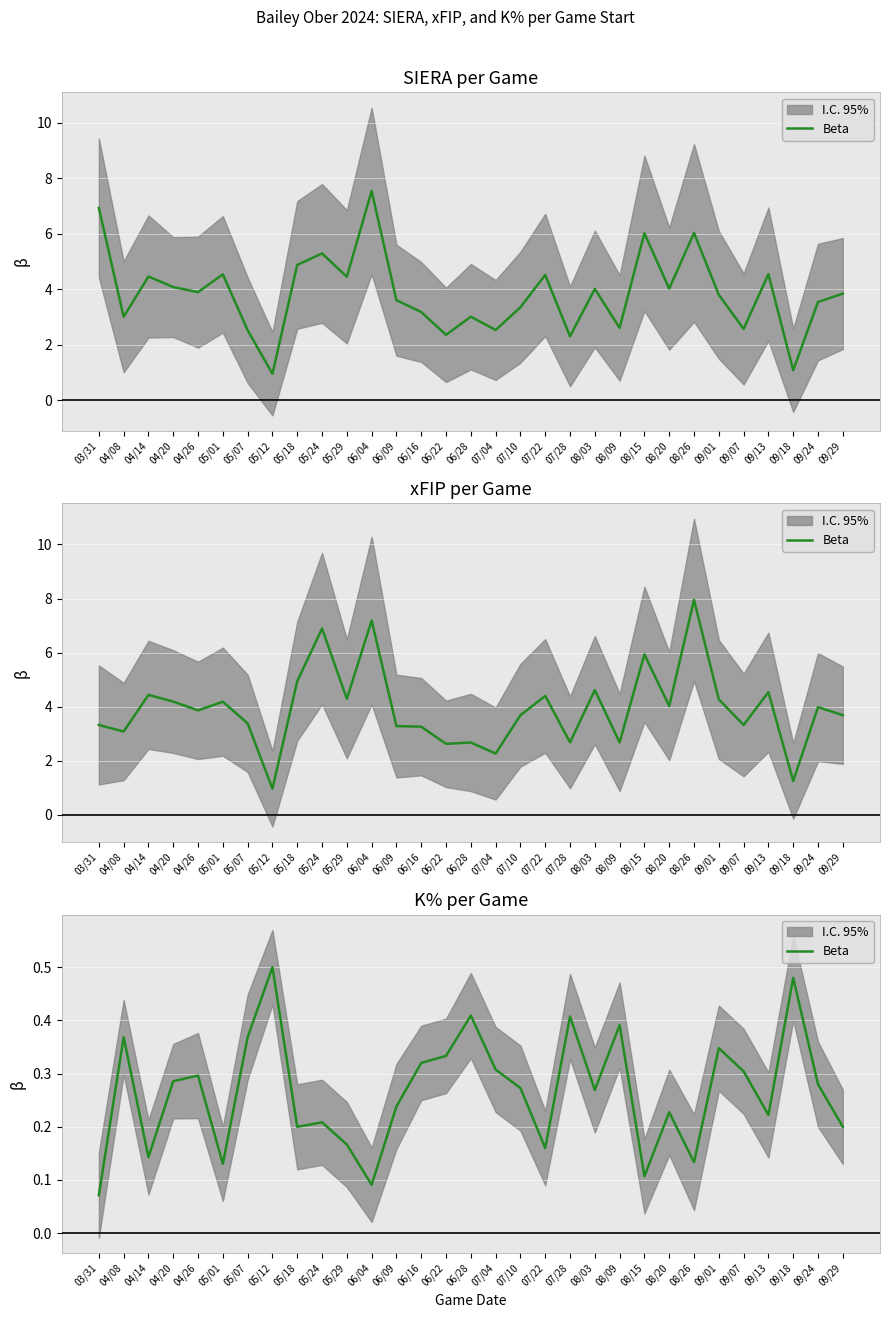

True or false: the data has more than 0 interior local peaks.

True